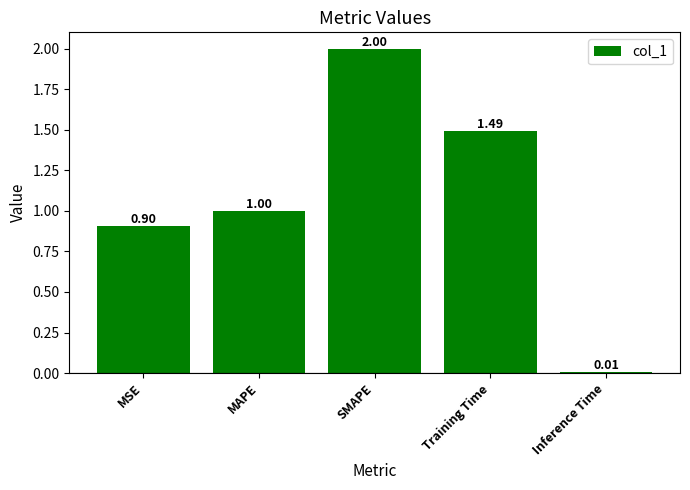

Rank the categories by value from highest to lowest.

SMAPE, Training Time, MAPE, MSE, Inference Time